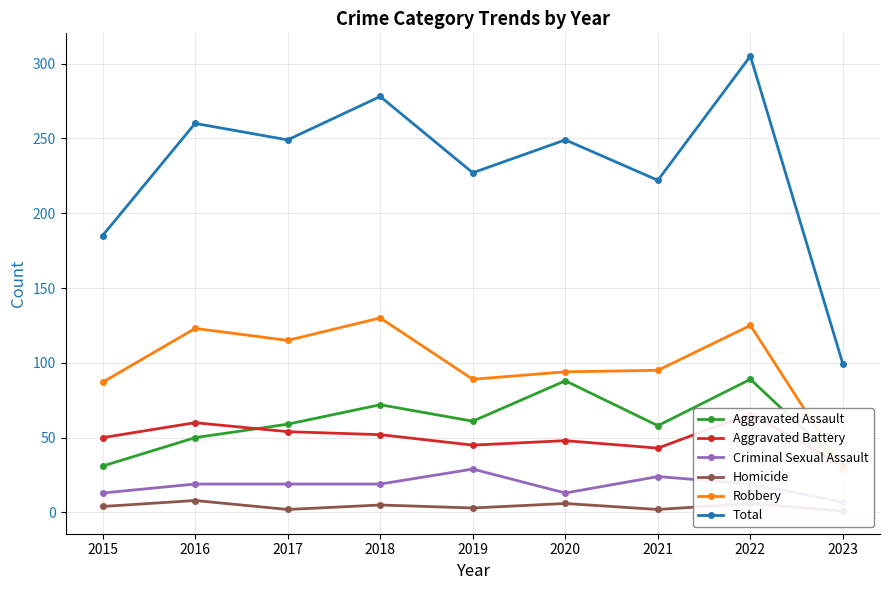

Rank the categories by Robbery value from highest to lowest.

2018, 2022, 2016, 2017, 2021, 2020, 2019, 2015, 2023